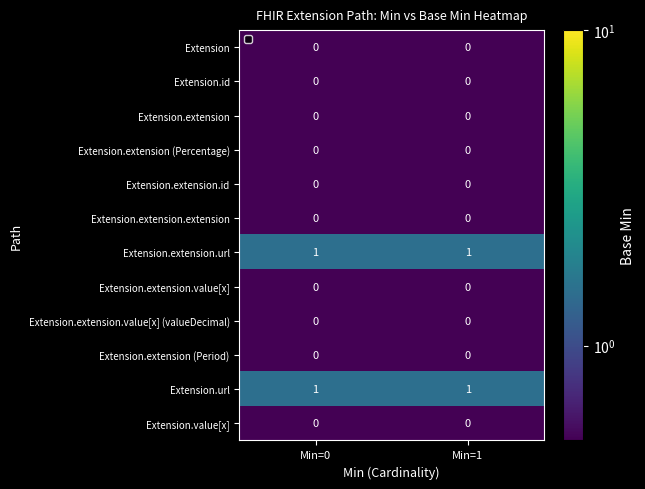

Reading left to right, extract all data points from this chart.

Extension: Min=0=0	Min=1=0
Extension.id: Min=0=0	Min=1=0
Extension.extension: Min=0=0	Min=1=0
Extension.extension (Percentage): Min=0=0	Min=1=0
Extension.extension.id: Min=0=0	Min=1=0
Extension.extension.extension: Min=0=0	Min=1=0
Extension.extension.url: Min=0=1	Min=1=1
Extension.extension.value[x]: Min=0=0	Min=1=0
Extension.extension.value[x] (valueDecimal): Min=0=0	Min=1=0
Extension.extension (Period): Min=0=0	Min=1=0
Extension.url: Min=0=1	Min=1=1
Extension.value[x]: Min=0=0	Min=1=0